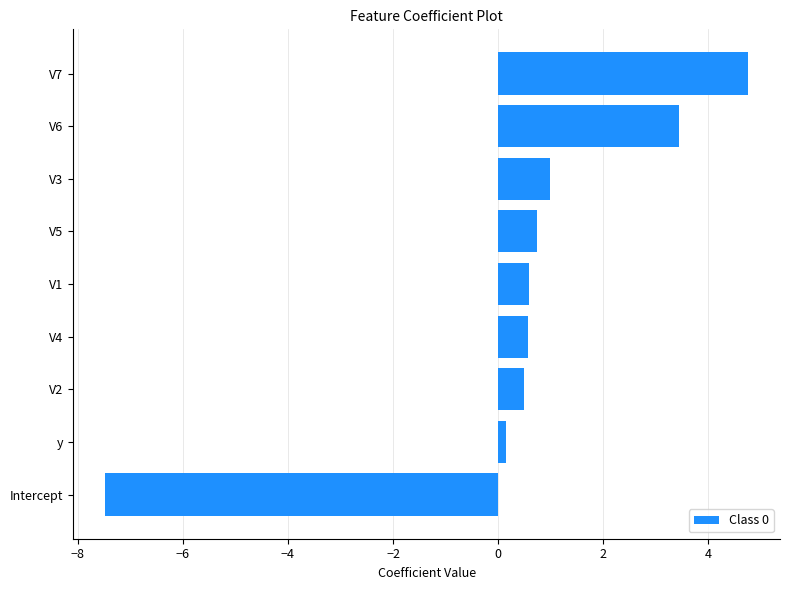

How many data points does each series have?

9